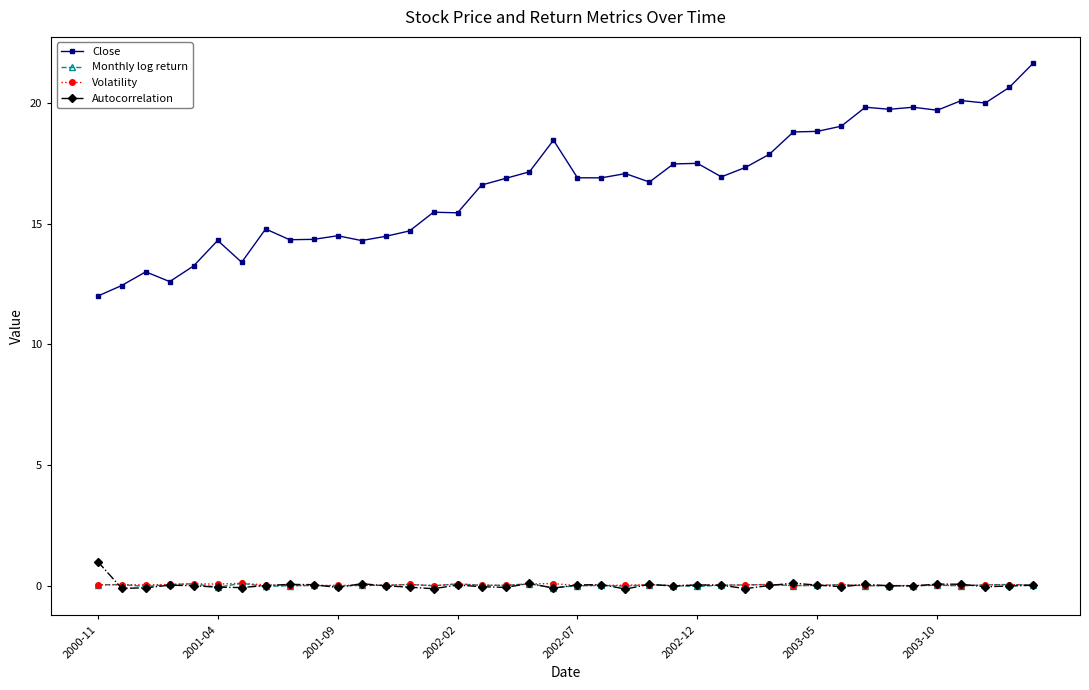

True or false: Autocorrelation has more than 2 interior local peaks.

True